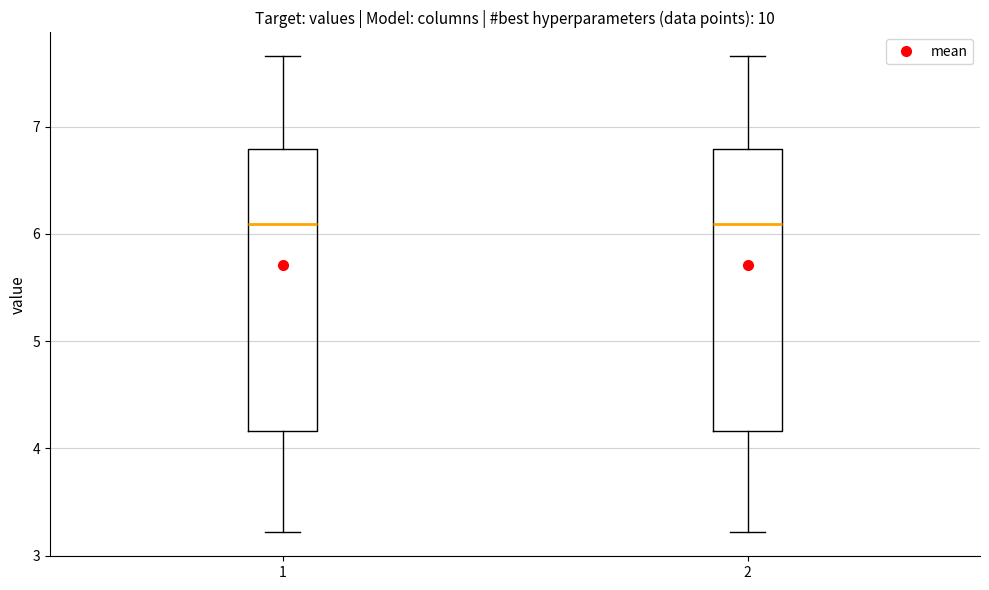

Reading left to right, read every box against the y-axis: the position of its median line, the range the box covers, and the ends of its whiskers. The values are not printed on the chart, so give them approximately, as read against the axis.

1: median 6.1, box 4.2 to 6.8, whiskers 3.2 to 7.7
2: median 6.1, box 4.2 to 6.8, whiskers 3.2 to 7.7